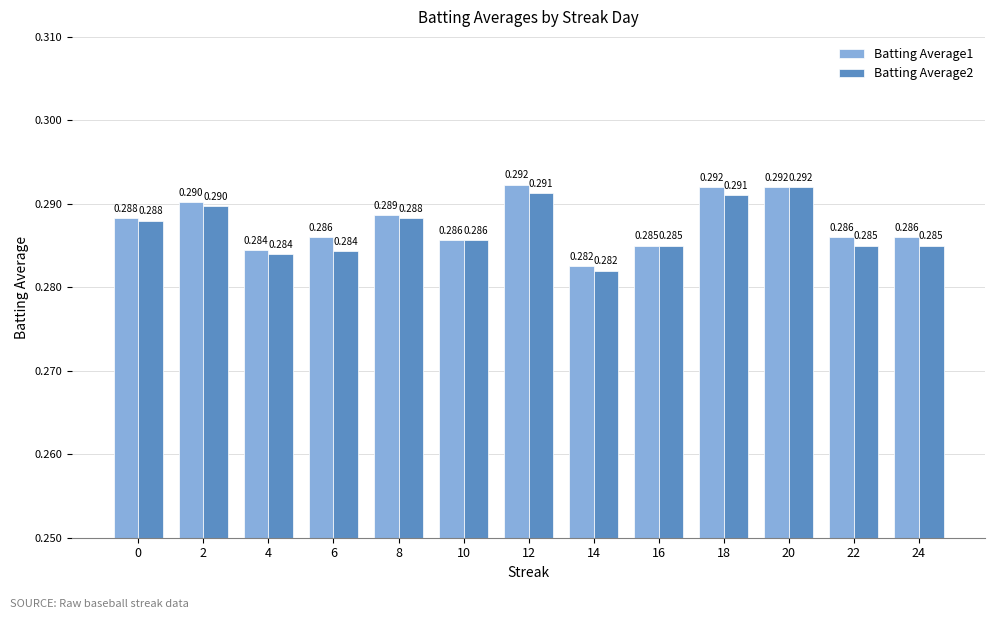

Rank the series at 22 from highest to lowest value.

Batting Average1, Batting Average2